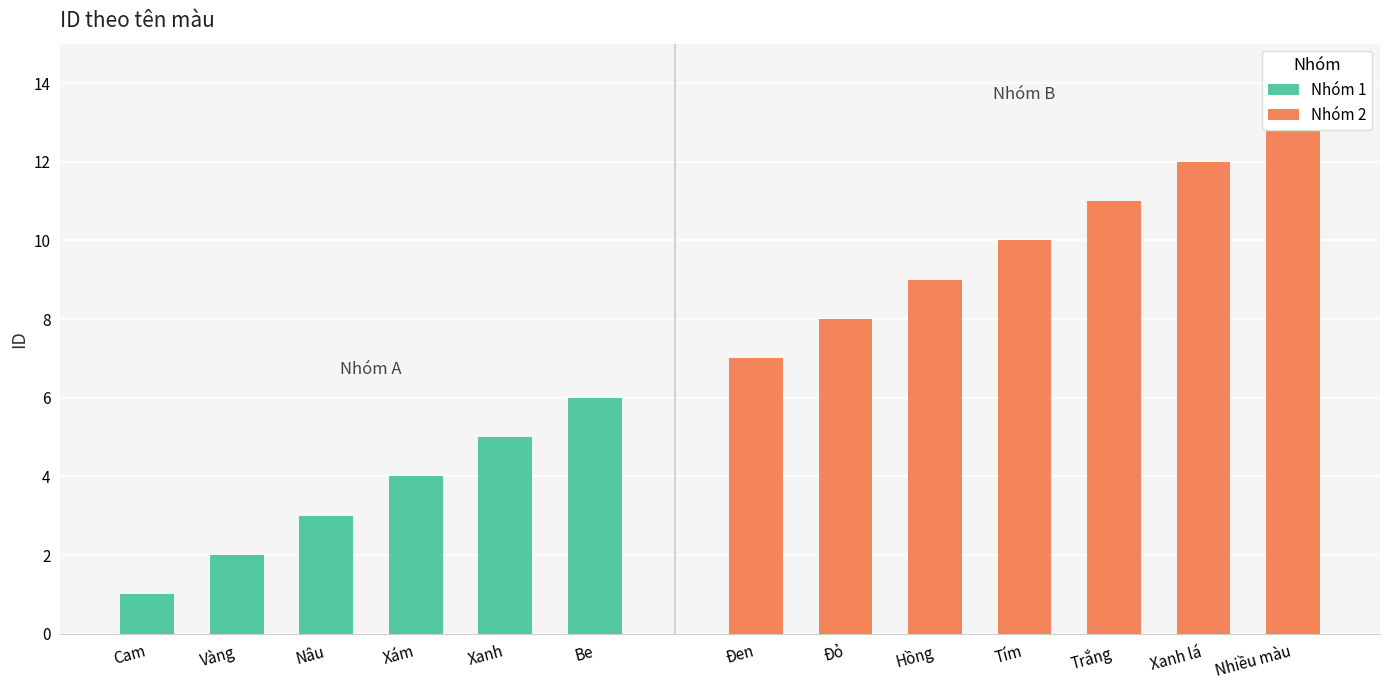

Reading left to right, list all the values displayed in this chart.

1	2	3	4	5	6	7	8	9	10	11	12	13